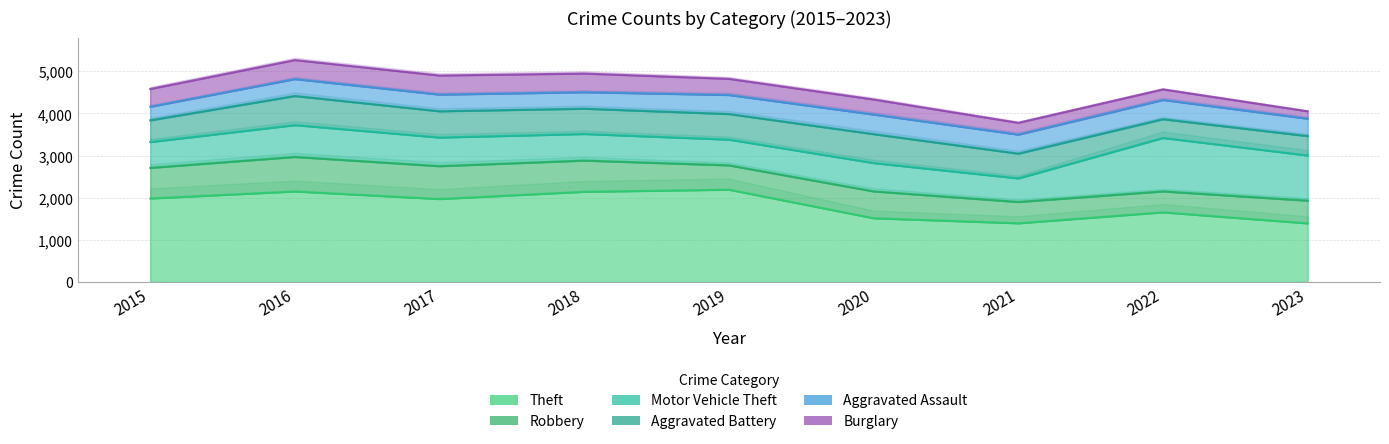

What is the sum of all Theft values?

16373